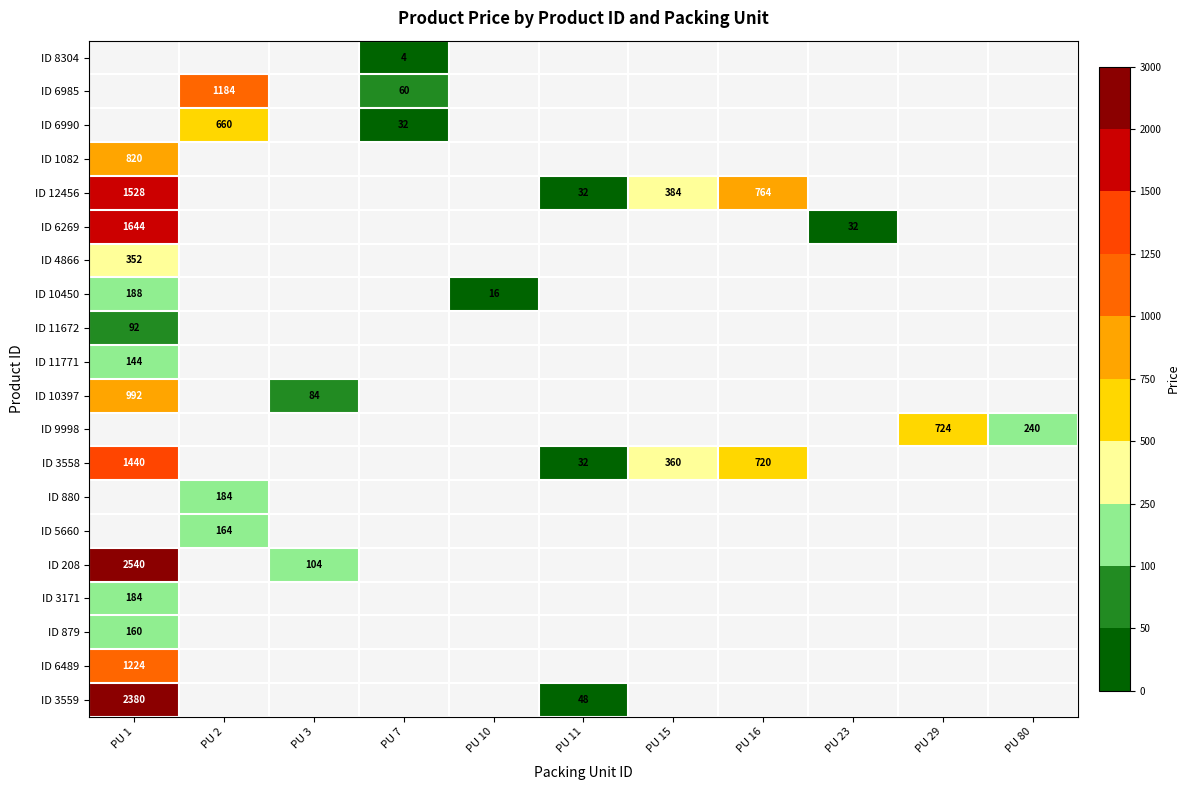

How many series are shown in this chart?

20